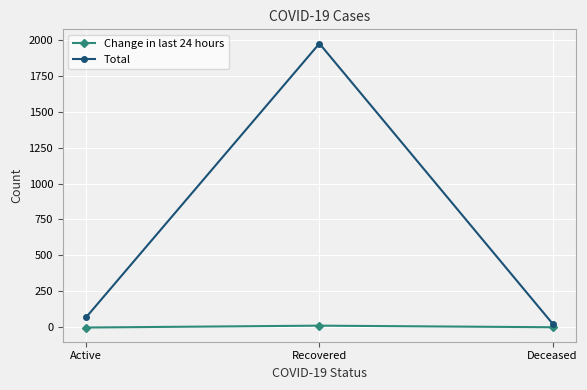

Which category has the highest value across all series?

Recovered